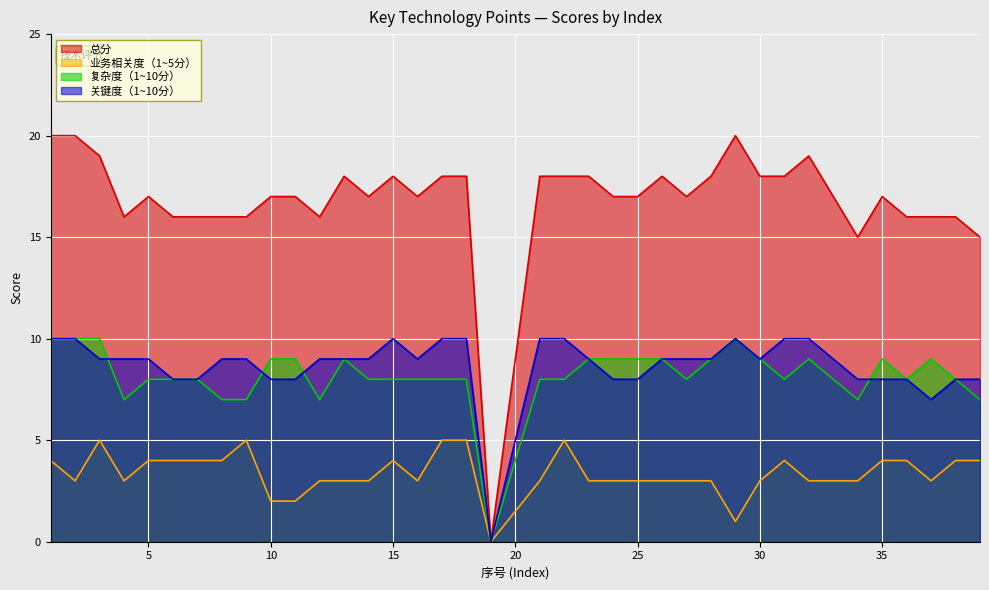

What is the difference between the maximum and minimum values in the 关键度（1~10分） series?

10